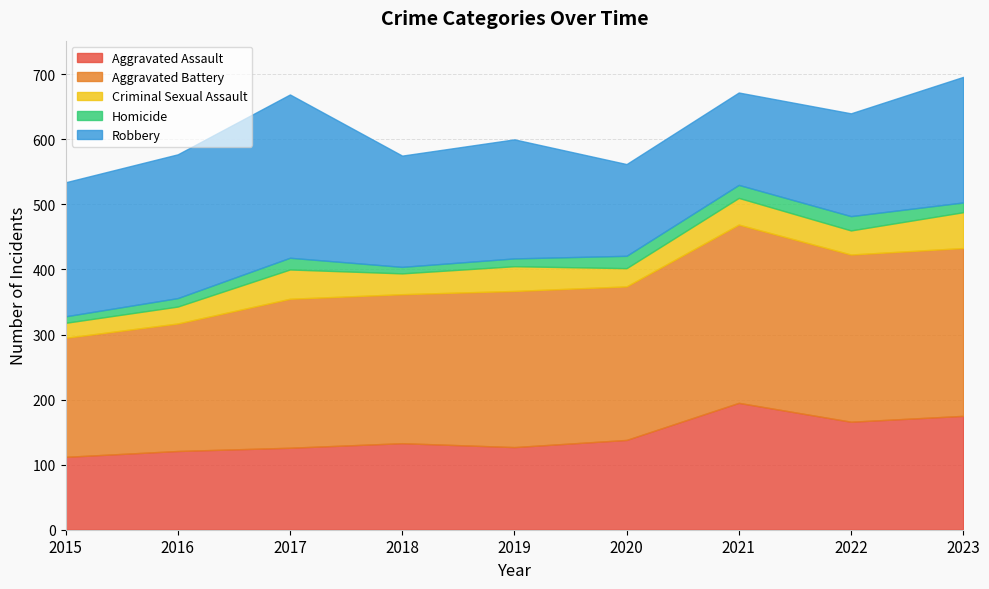

True or false: Criminal Sexual Assault and Robbery cross at least once.

False